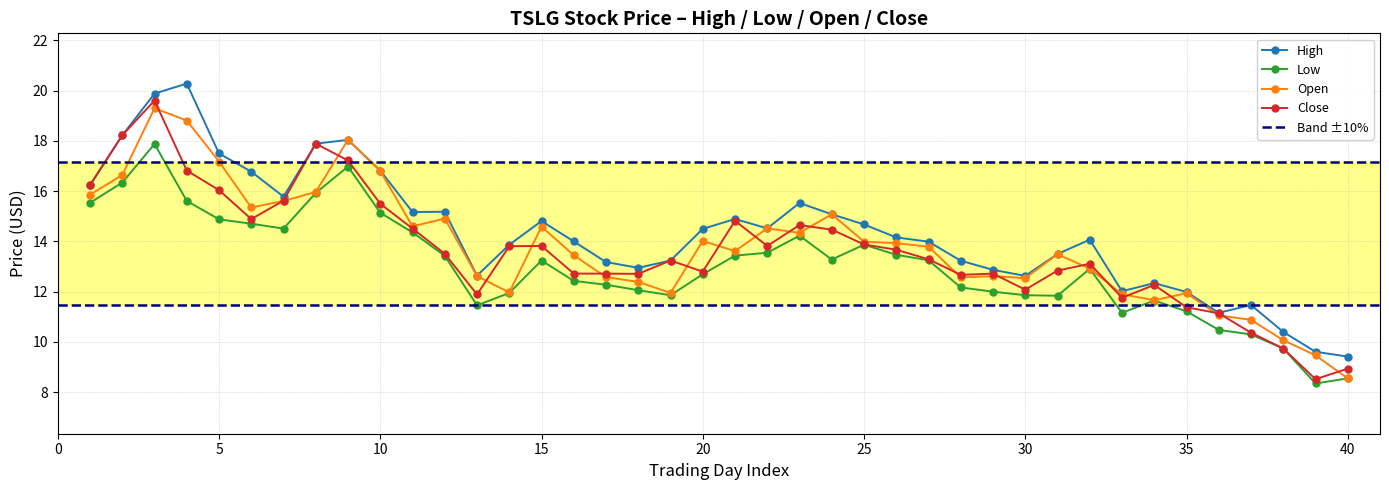

How many interior local peaks does the open series have?

10